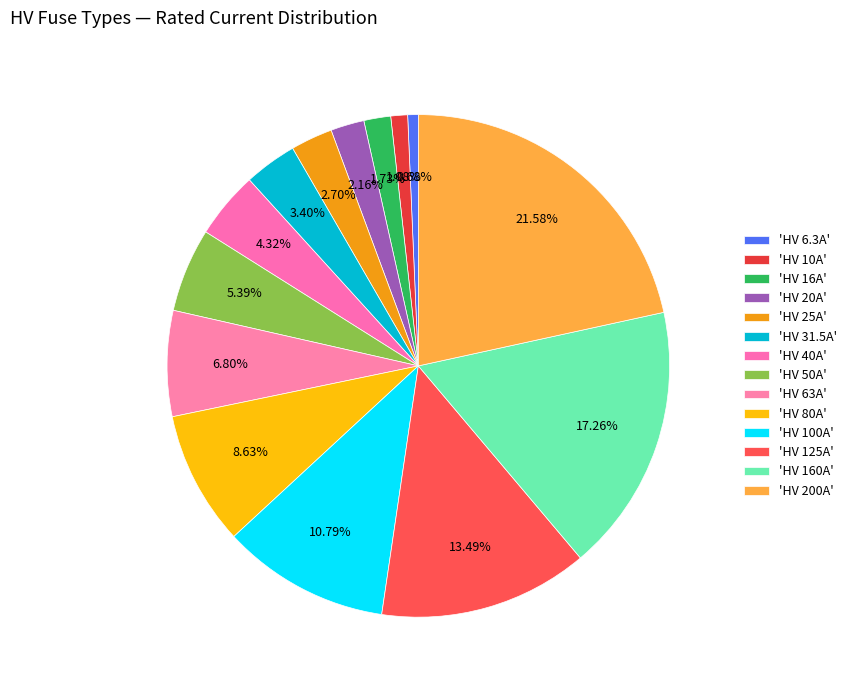

Count the number of slices in the pie.

14